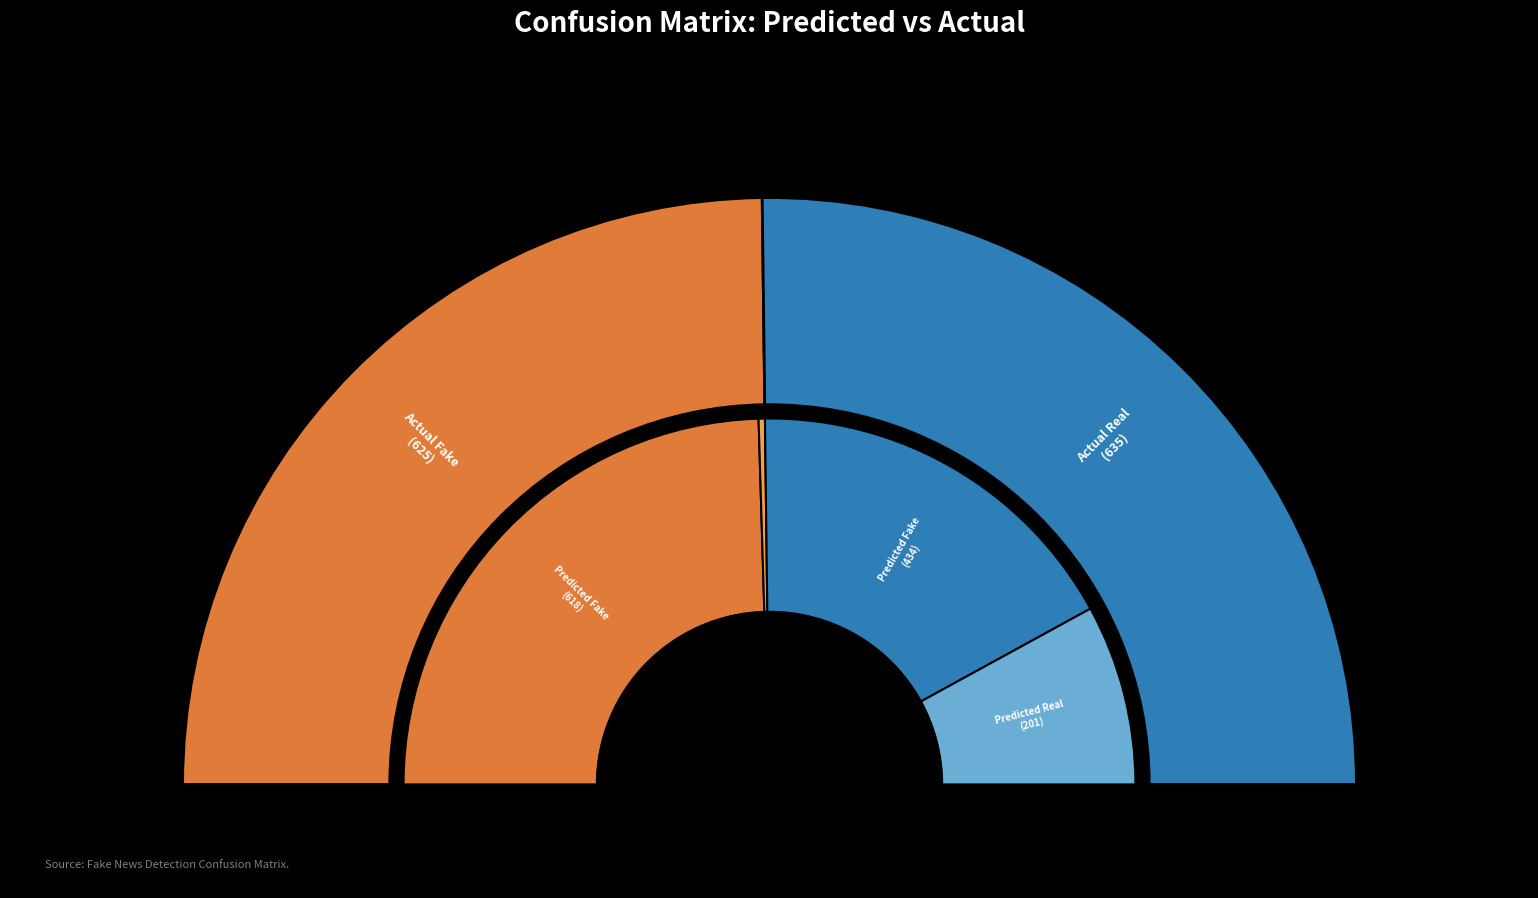

Which category has the biggest portion of the pie?

Predicted Fake